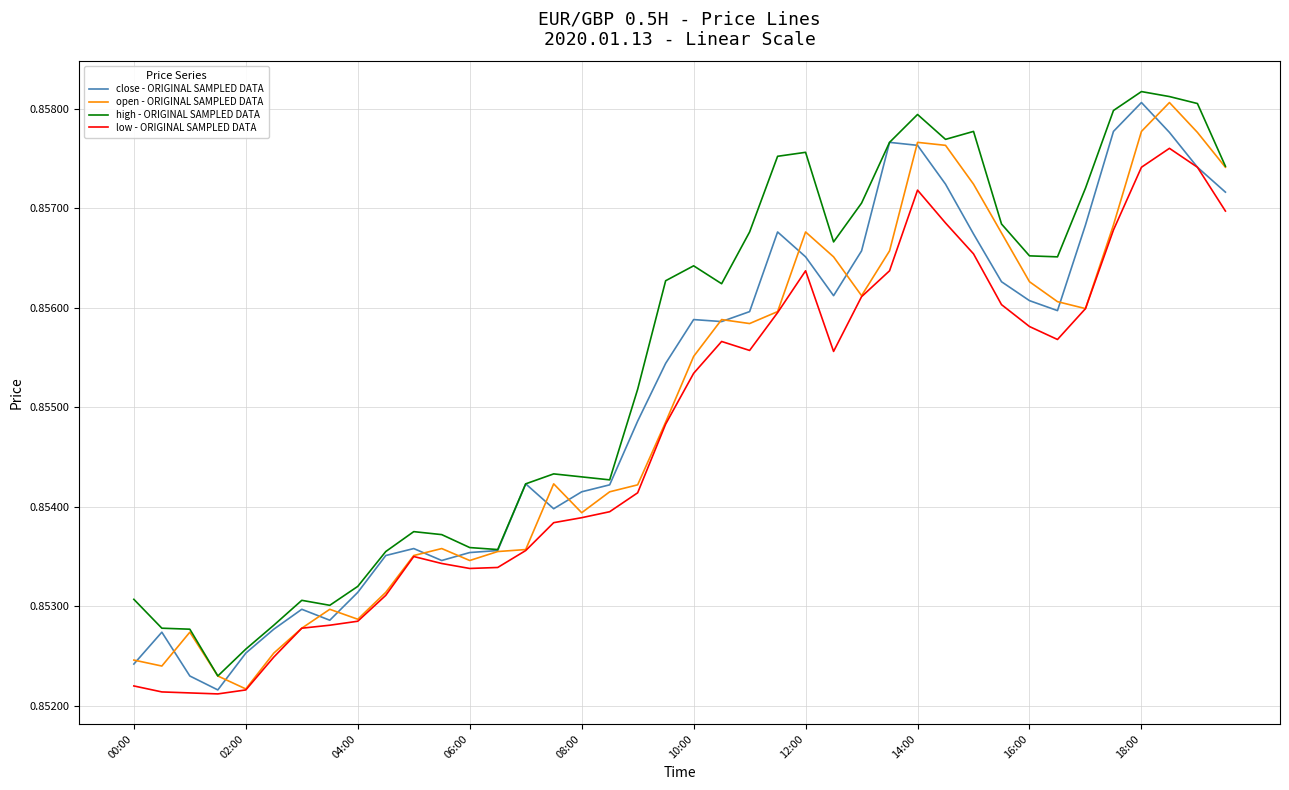

True or false: low - ORIGINAL SAMPLED DATA and high - ORIGINAL SAMPLED DATA cross at least once.

False